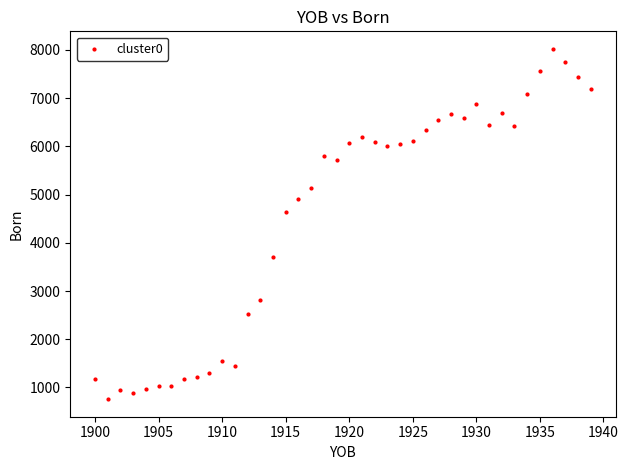

What Y value in the scatter plot is closest to 4389?

4648